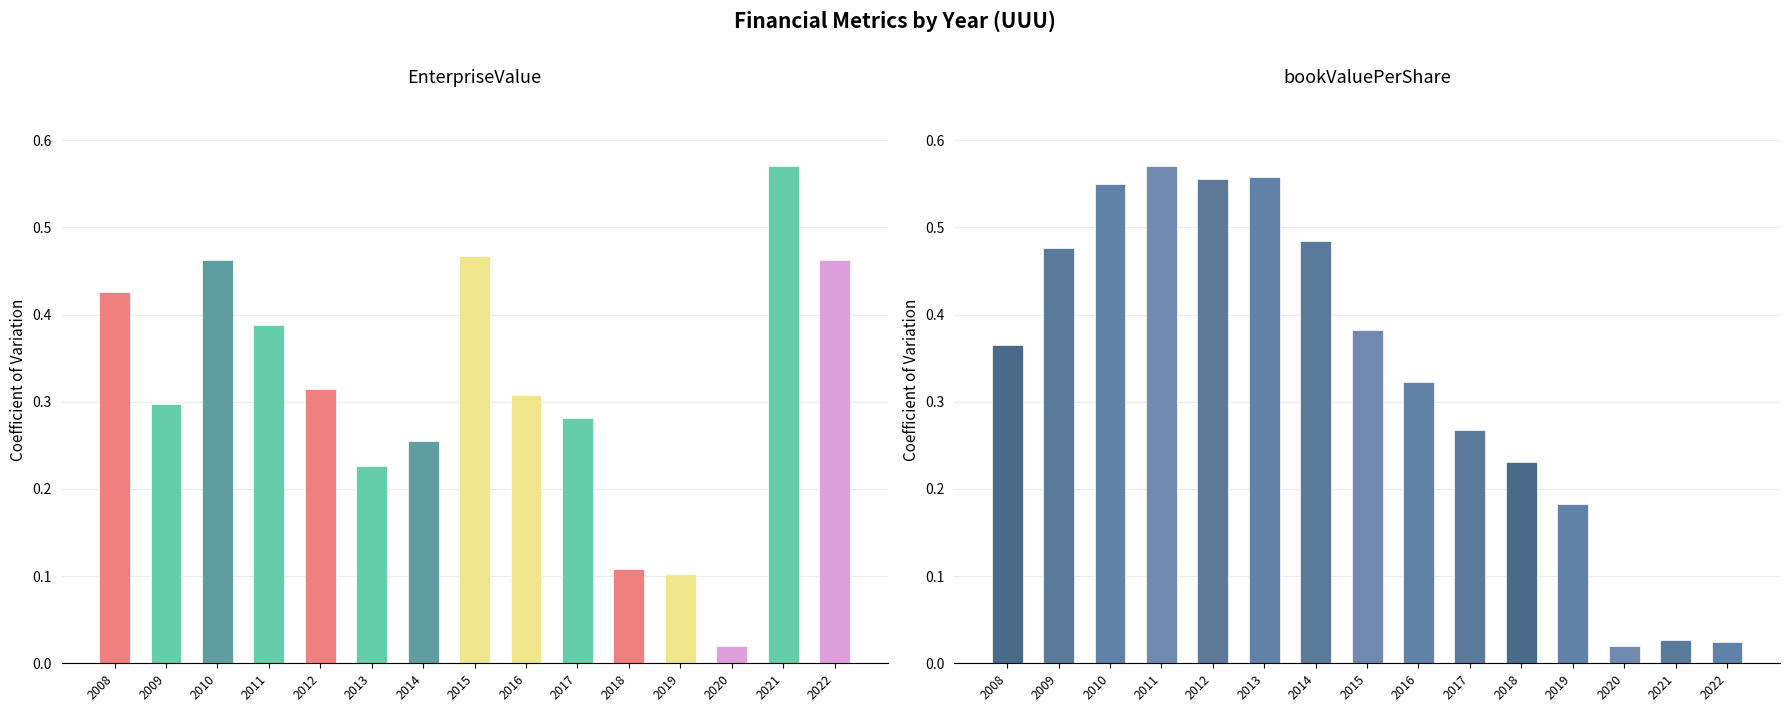

At 2017, list the series in order from smallest to largest.

bookValuePerShare, EnterpriseValue